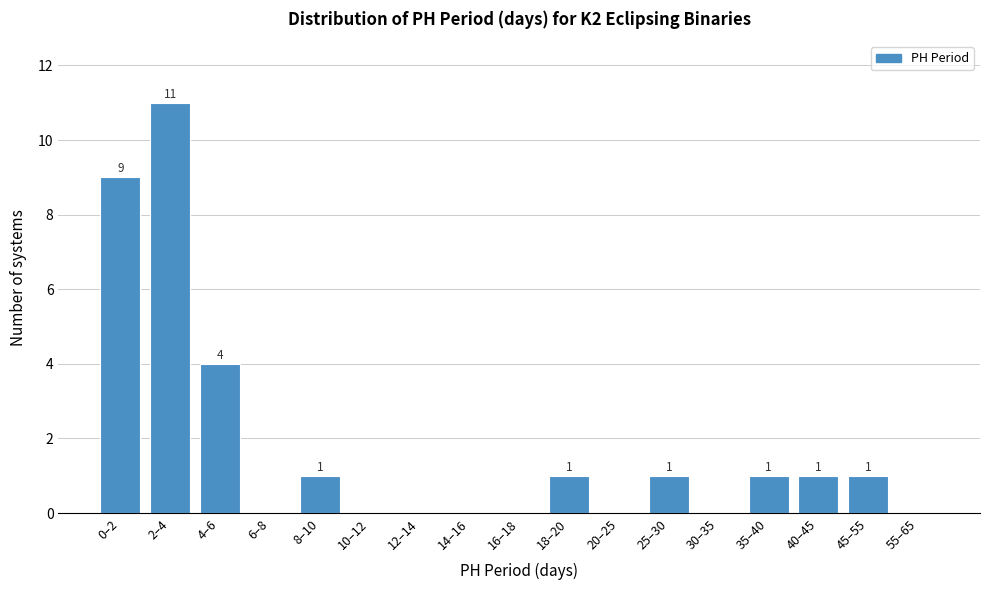

Reading right to left, transcribe all the data shown in this chart.

55–65=0	45–55=1	40–45=1	35–40=1	30–35=0	25–30=1	20–25=0	18–20=1	16–18=0	14–16=0	12–14=0	10–12=0	8–10=1	6–8=0	4–6=4	2–4=11	0–2=9